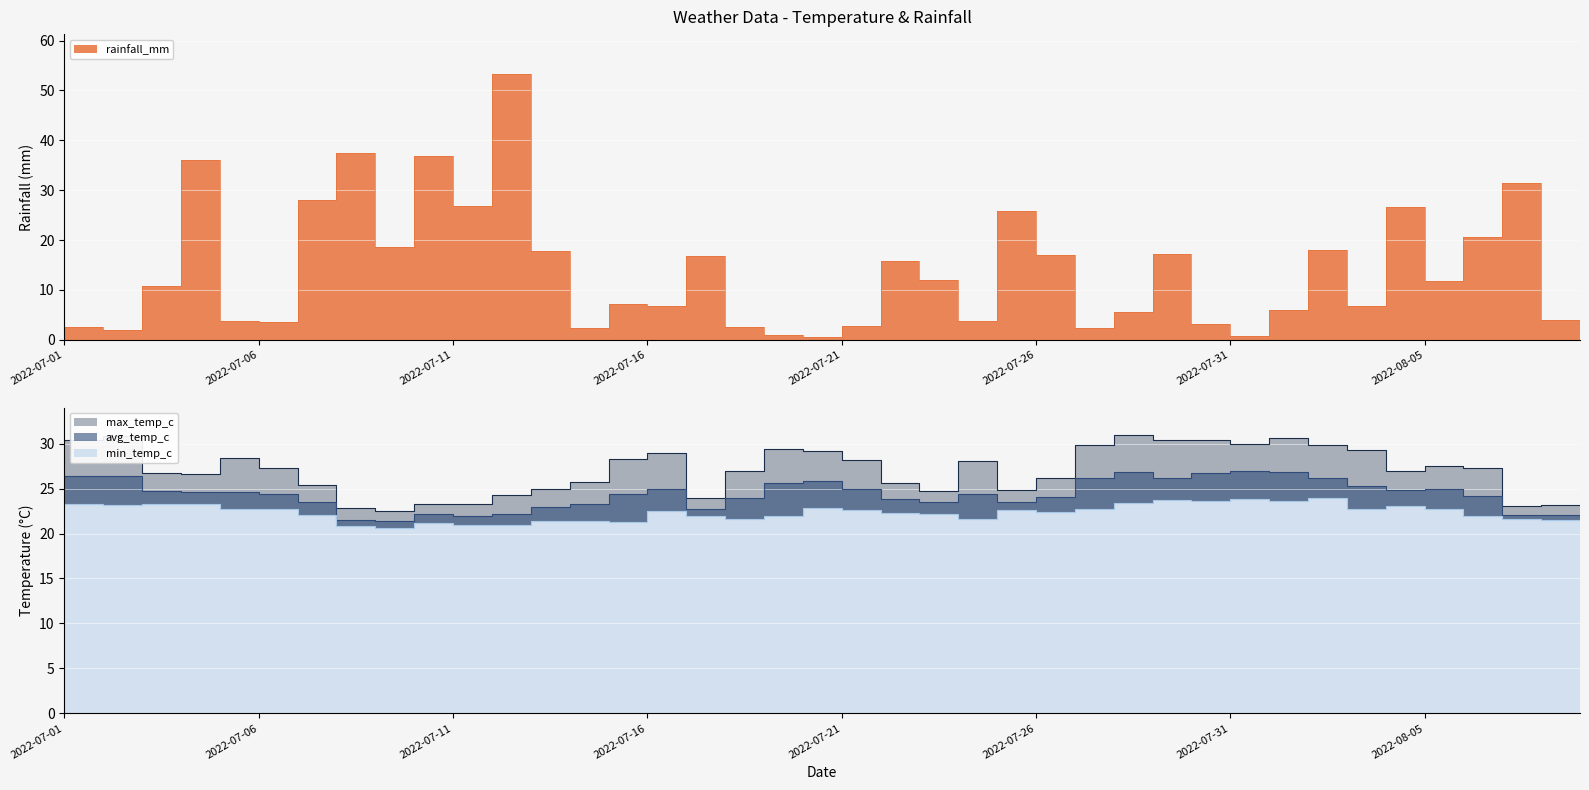

Rank the series at 2022-07-16 from highest to lowest value.

max_temp_c, avg_temp_c, min_temp_c, rainfall_mm